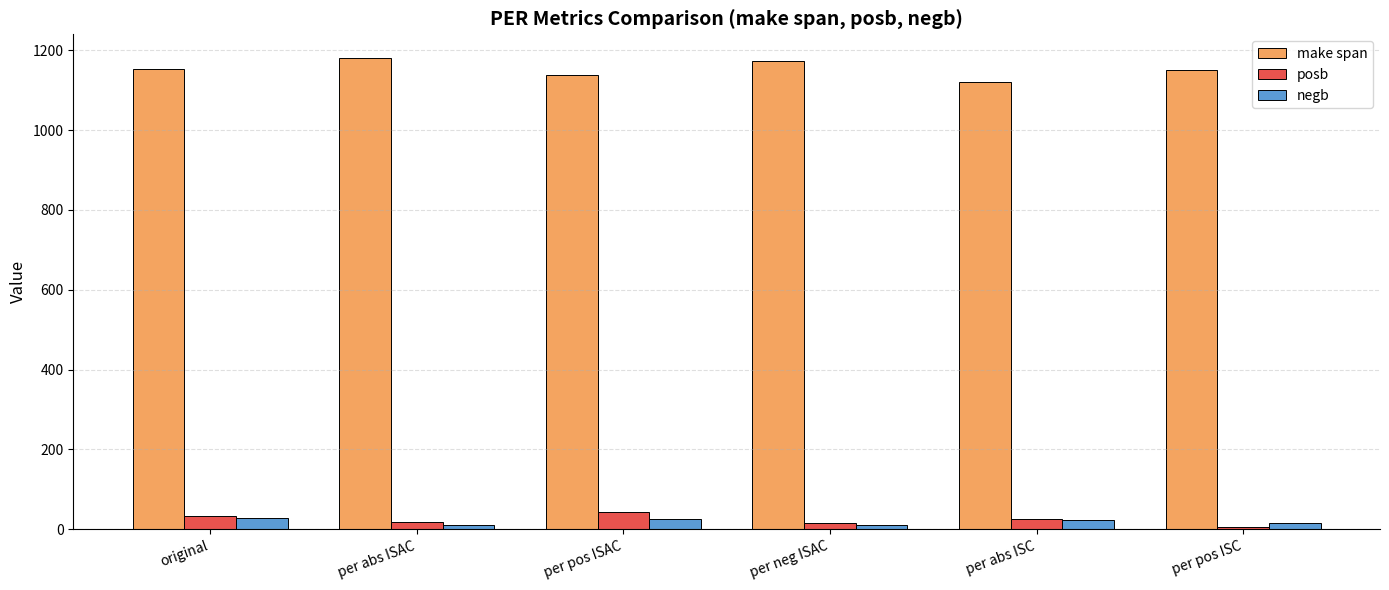

What is the sum of all posb values?

141.6